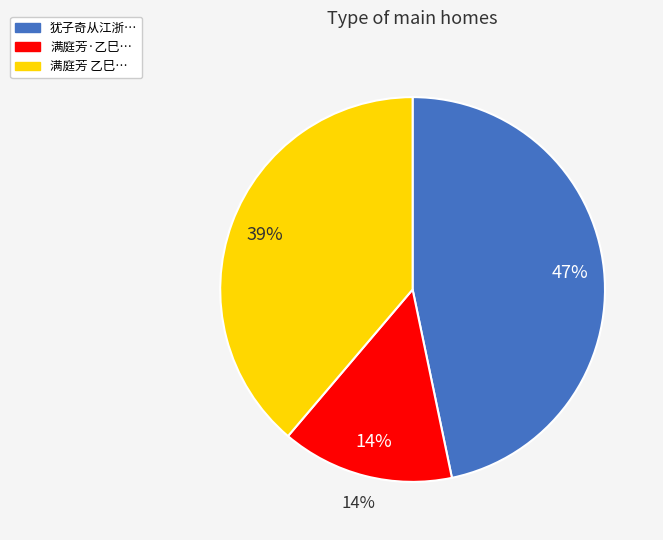

What percentage do 满庭芳 乙巳八月十日登博见楼作 and 满庭芳·乙巳八月十日登博见楼作 together represent?

53.3%